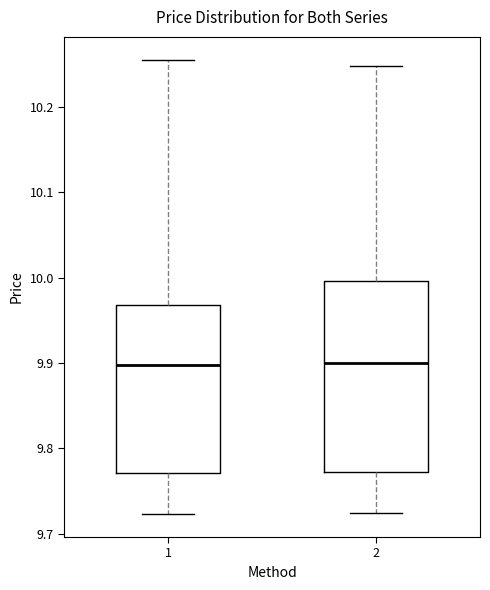

Reading left to right, transcribe this box plot: for each box, give where its median line is, the range the box spans, and where its two whiskers end, as read against the y-axis. The values are not printed on the chart, so give them approximately, as read against the axis.

1: median 9.90, box 9.77 to 9.97, whiskers 9.72 to 10.26
2: median 9.90, box 9.77 to 10.00, whiskers 9.72 to 10.25